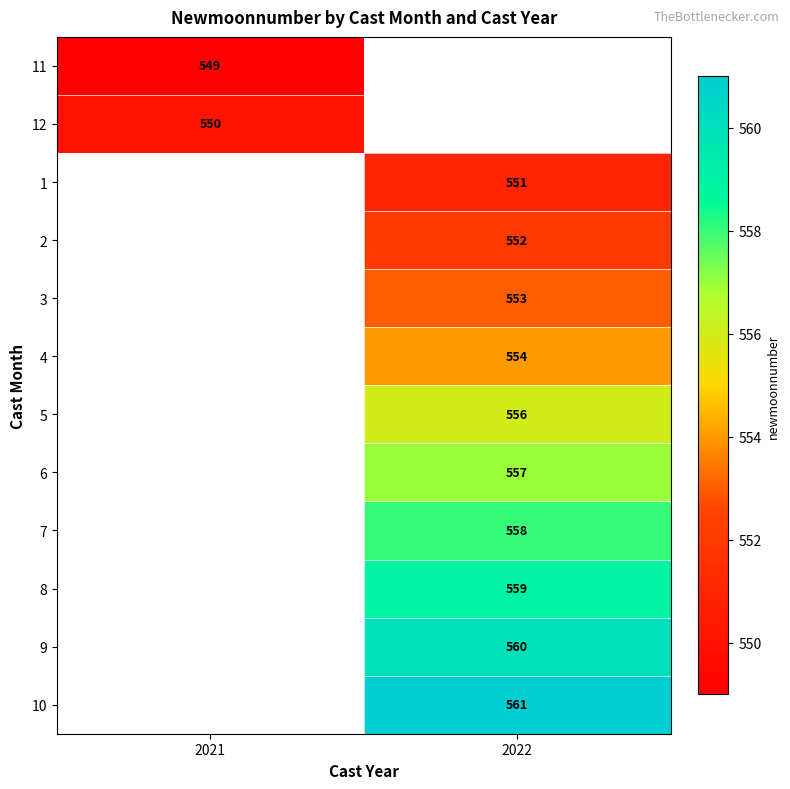

What is the greatest value displayed?

561.0